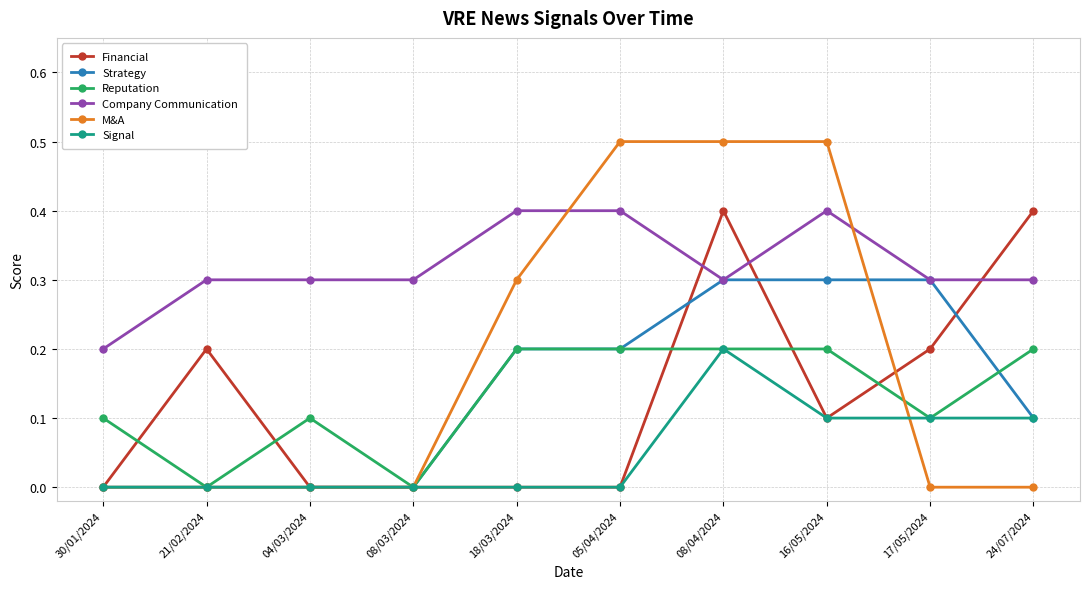

Where is the first local maximum for Reputation?

04/03/2024